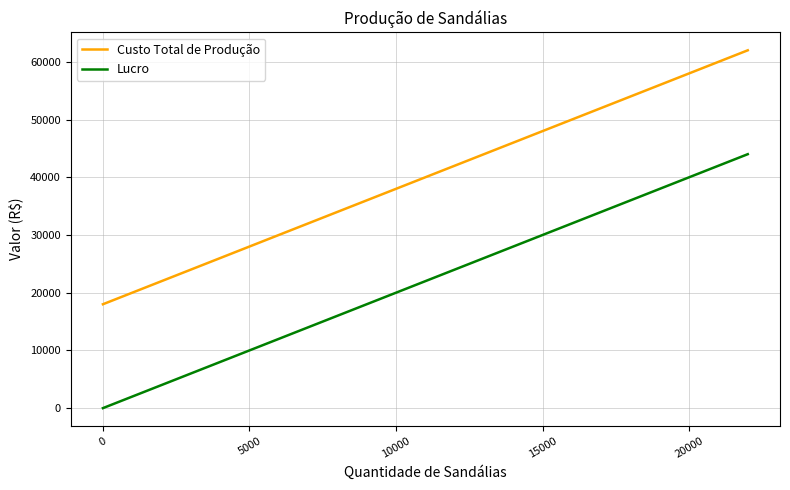

What is the maximum value shown in the chart?

62000